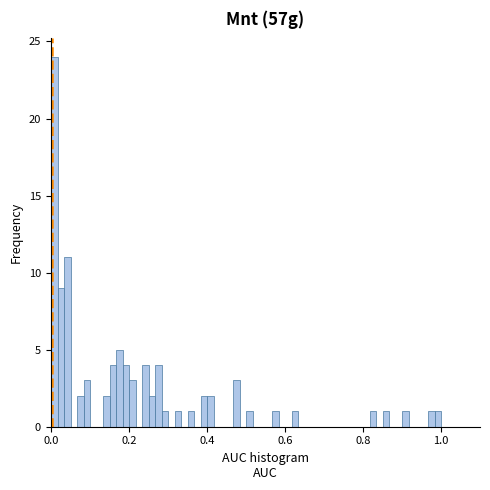

Read against the x-axis, roughly where is the centre of the tallest bar?

0.00